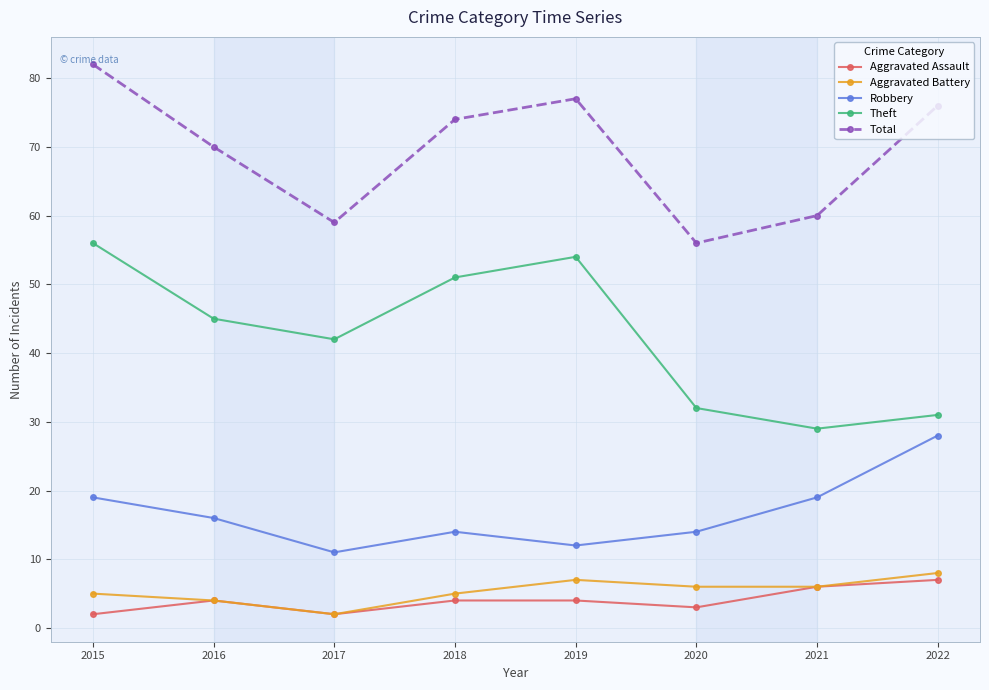

Where is Total nearest to the value 69?

2016